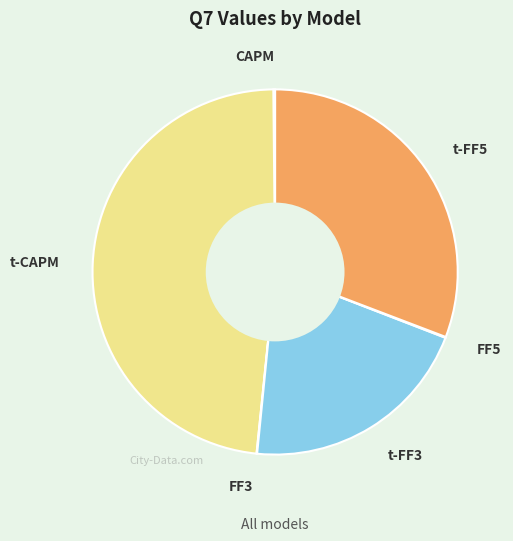

Is there a majority slice in this chart?

No